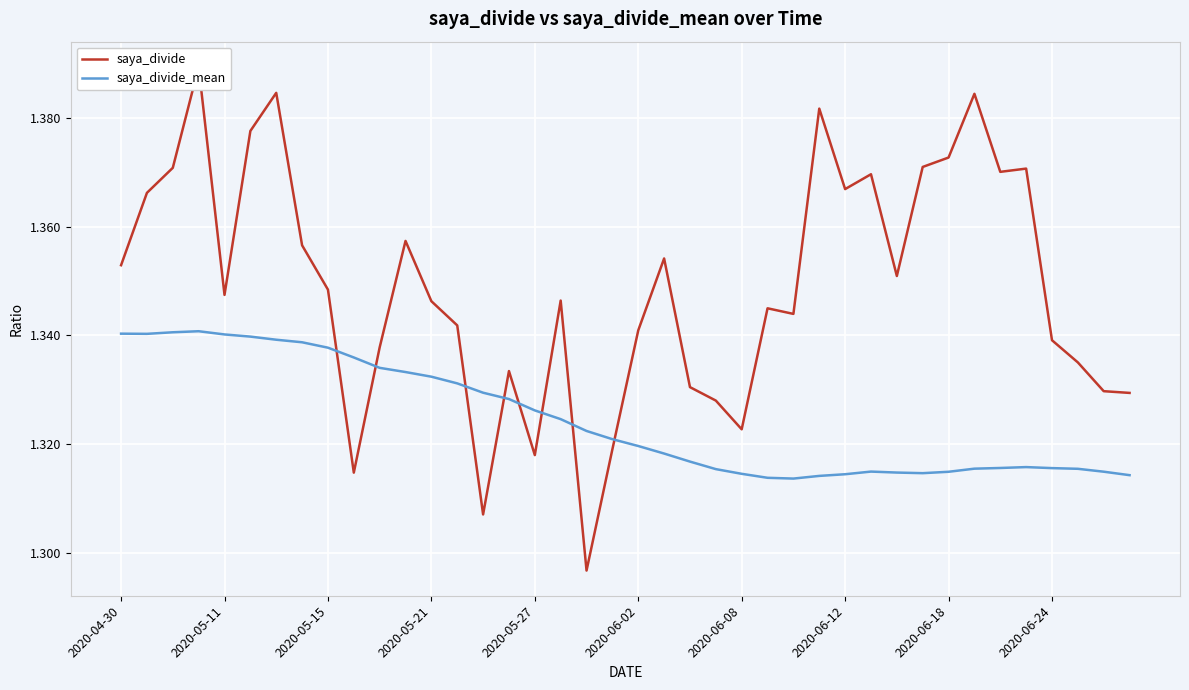

What position from the left is 2020-05-11?

5